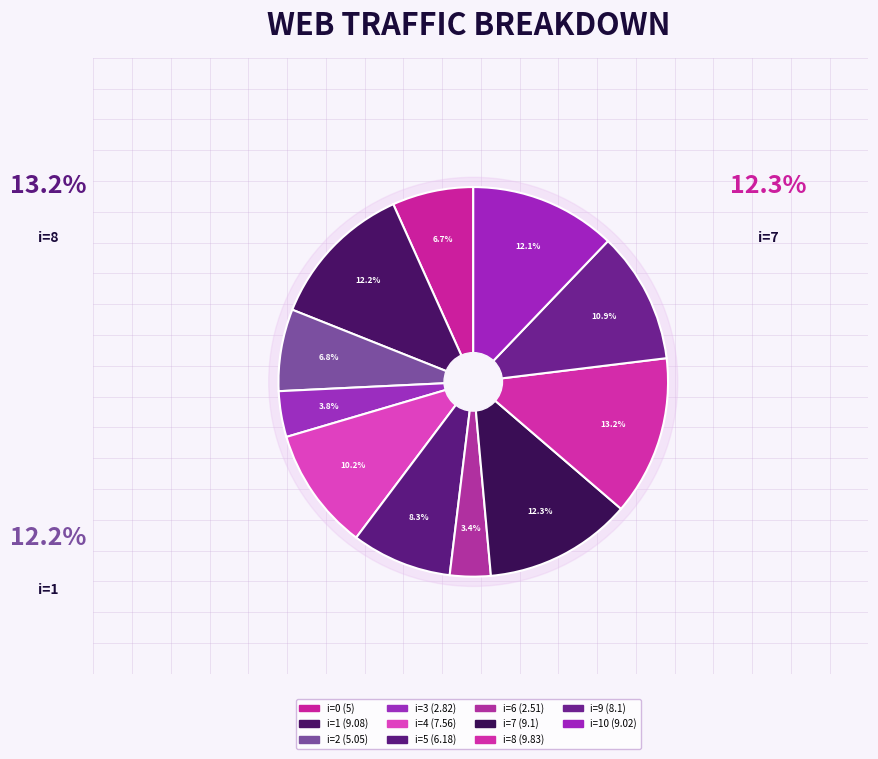

How many segments does this pie chart have?

11